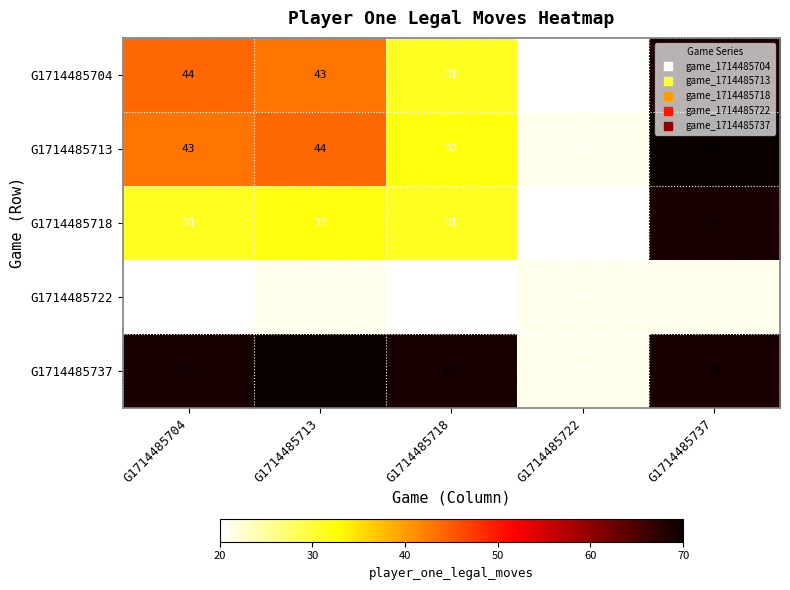

The value of G1714485718 at G1714485704 is 31. True or false?

True